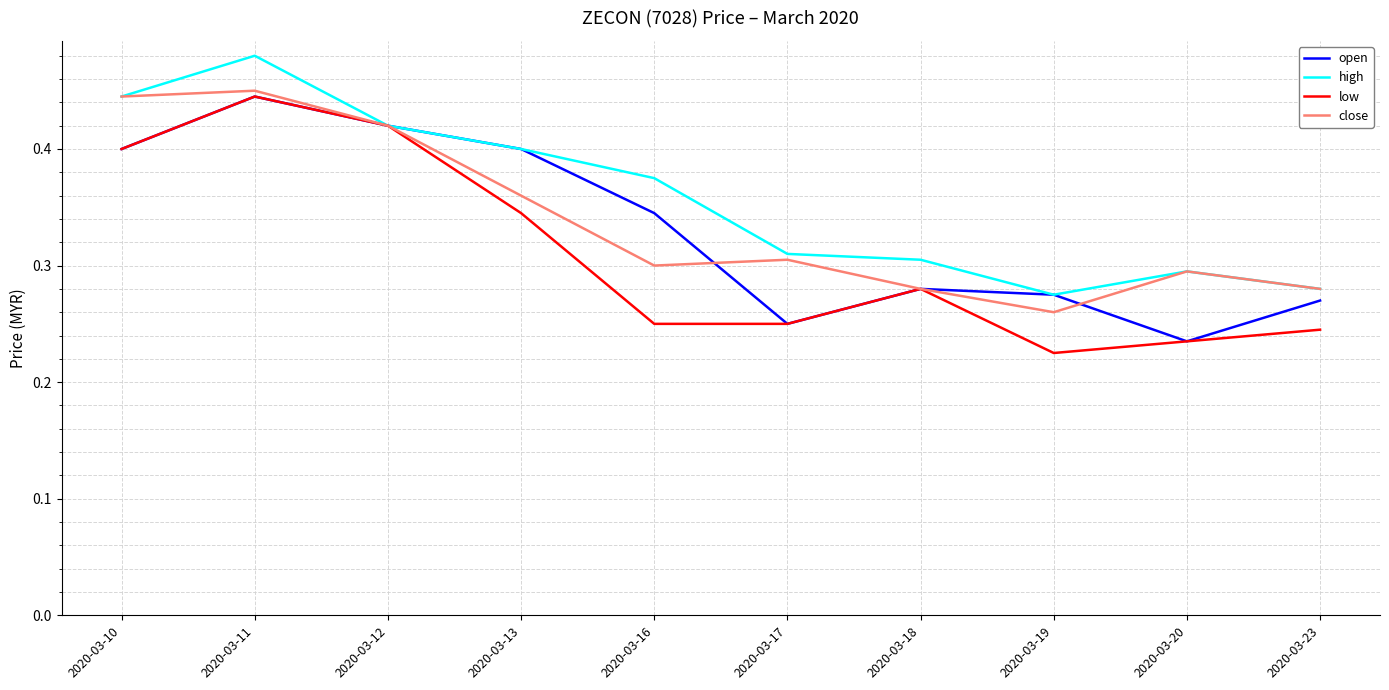

In high, how many points are higher than both neighbors (excluding endpoints)?

2